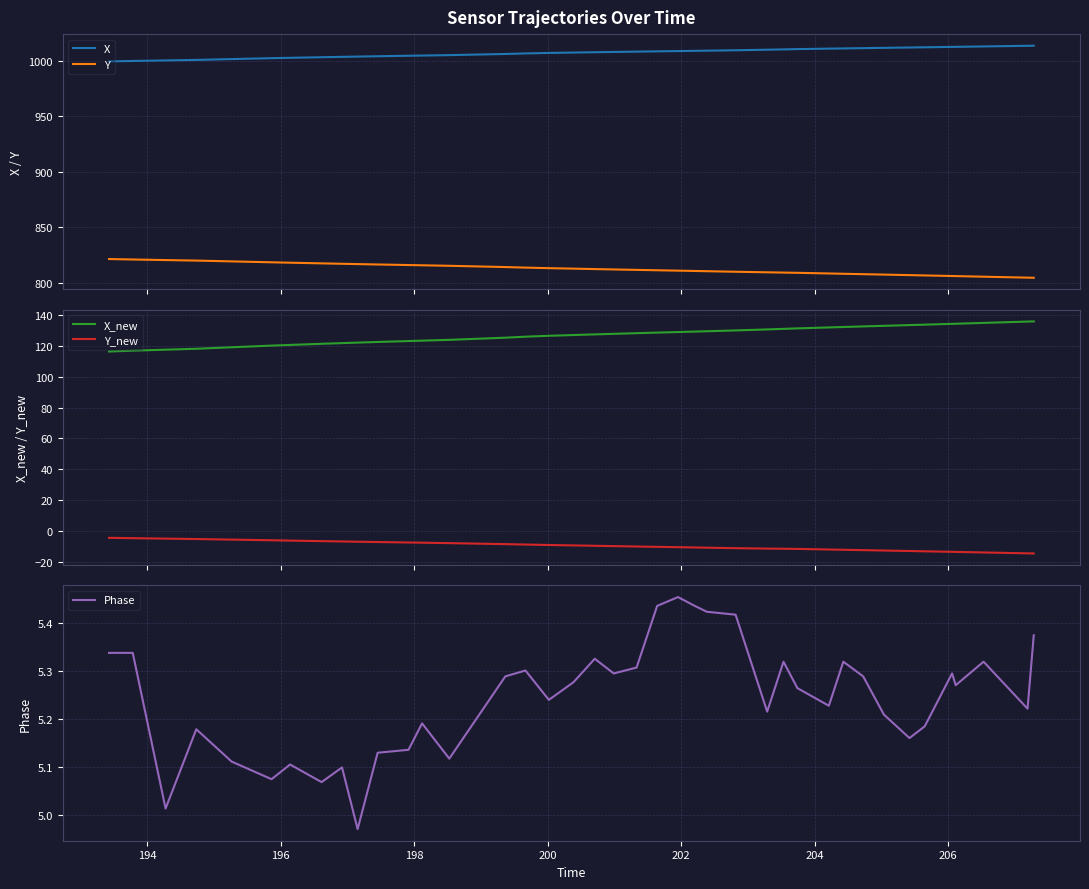

True or false: Phase and X_new cross at least once.

False